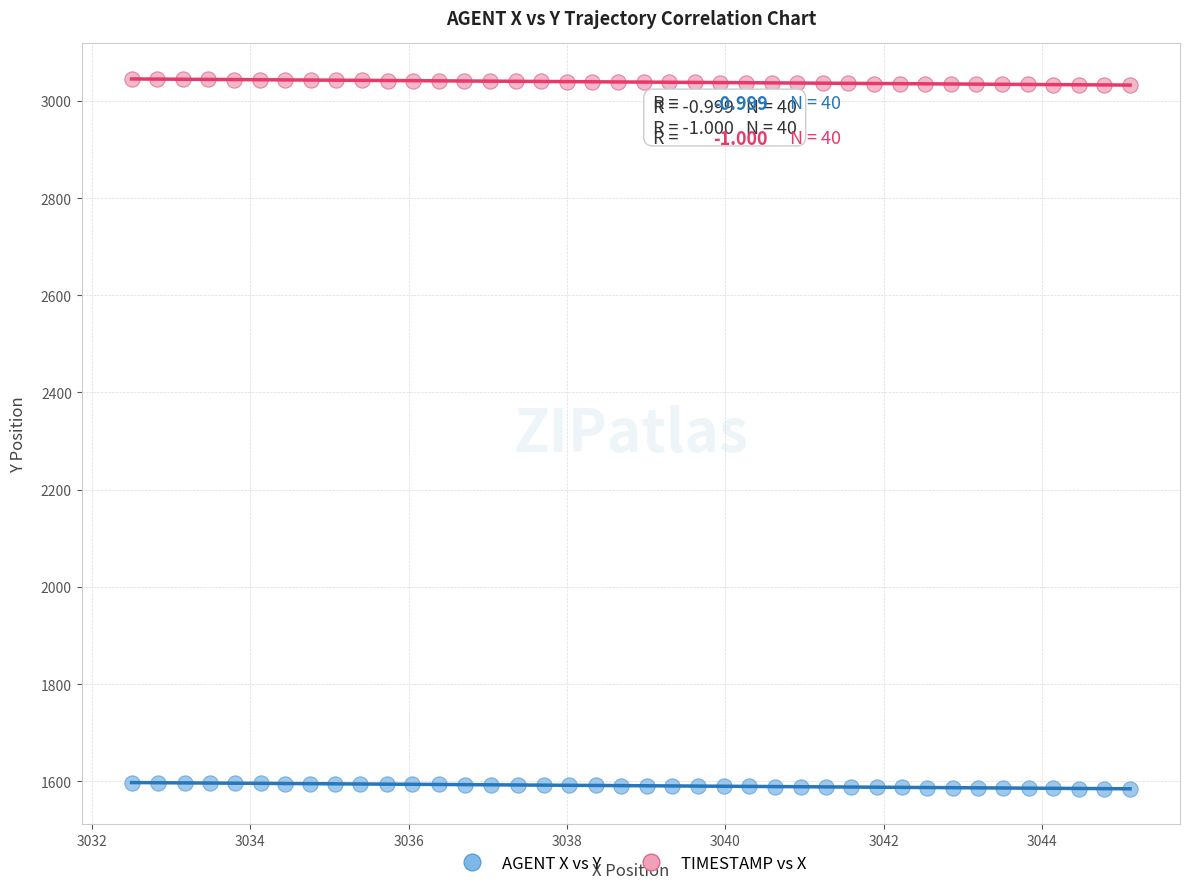

Which series reaches the minimum Y coordinate?

AGENT X vs Y